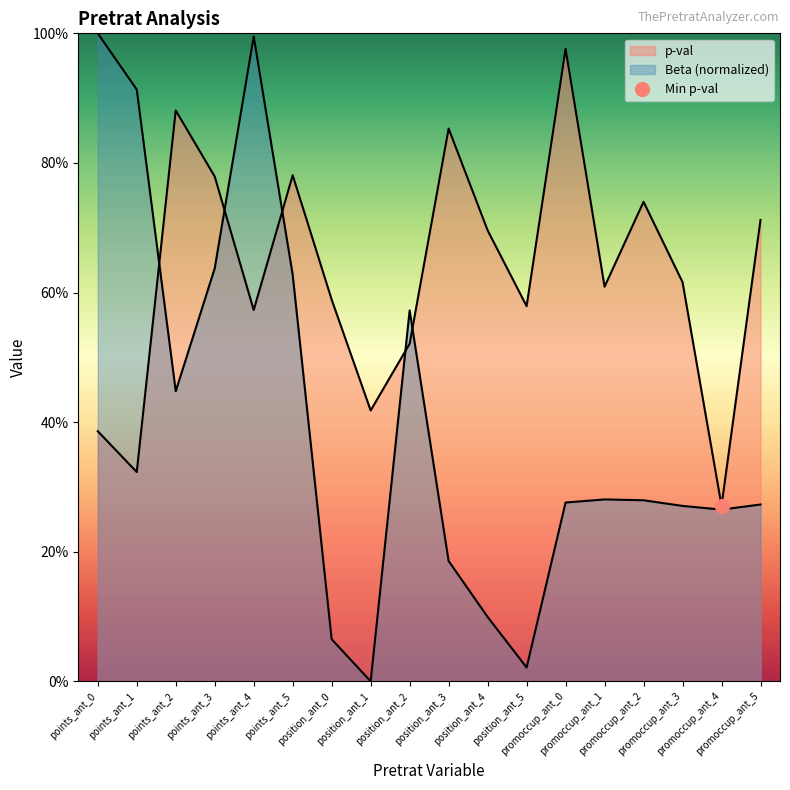

At which category does p-val reach its first local peak?

points_ant_2